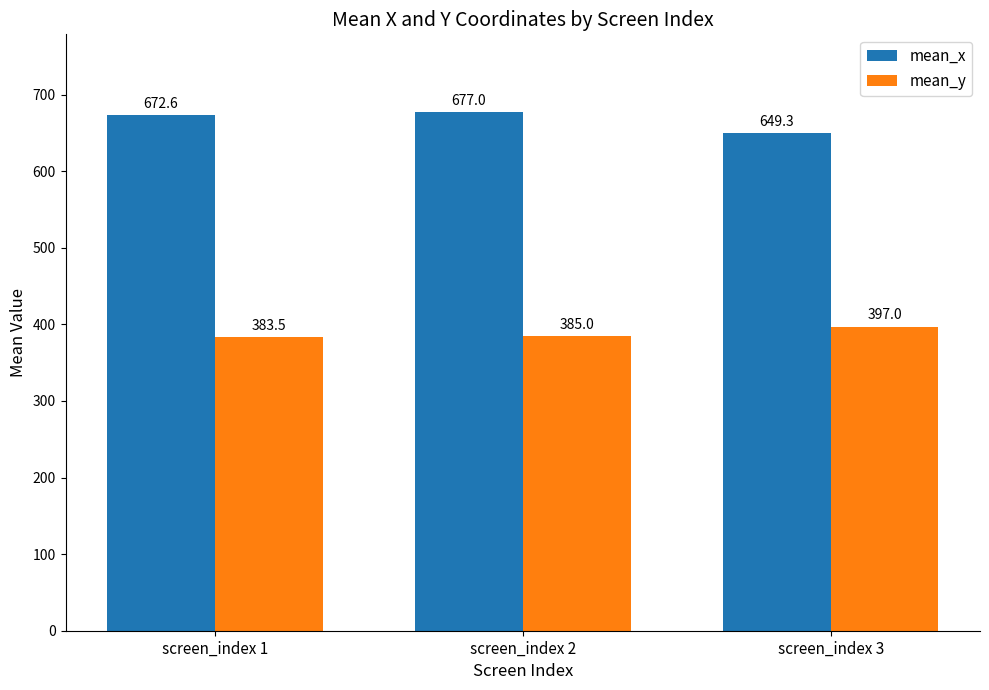

Reading left to right, extract all data points from this chart.

mean_x: 672.6	677.0	649.3
mean_y: 383.5	385.0	397.0